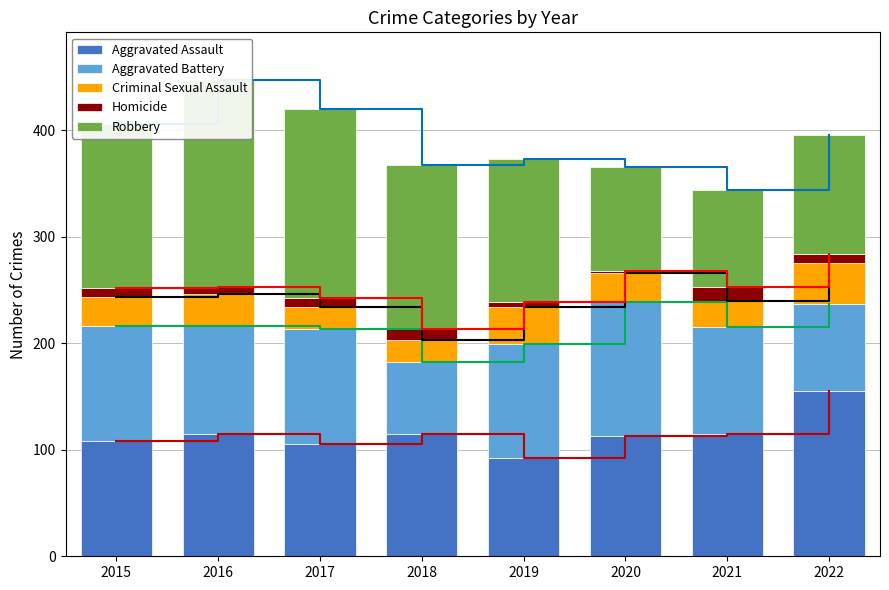

Rank the series at 2015 from lowest to highest value.

Homicide, Criminal Sexual Assault, Aggravated Assault, Aggravated Battery, Robbery